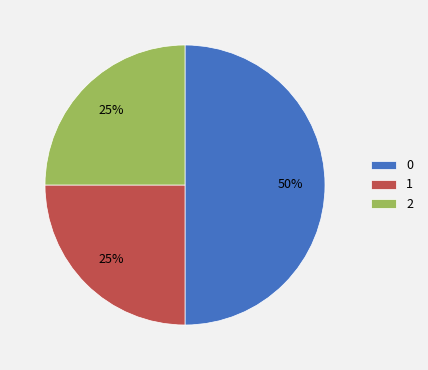

To the nearest percent, what is the difference between the largest and smallest slice percentages?

25%